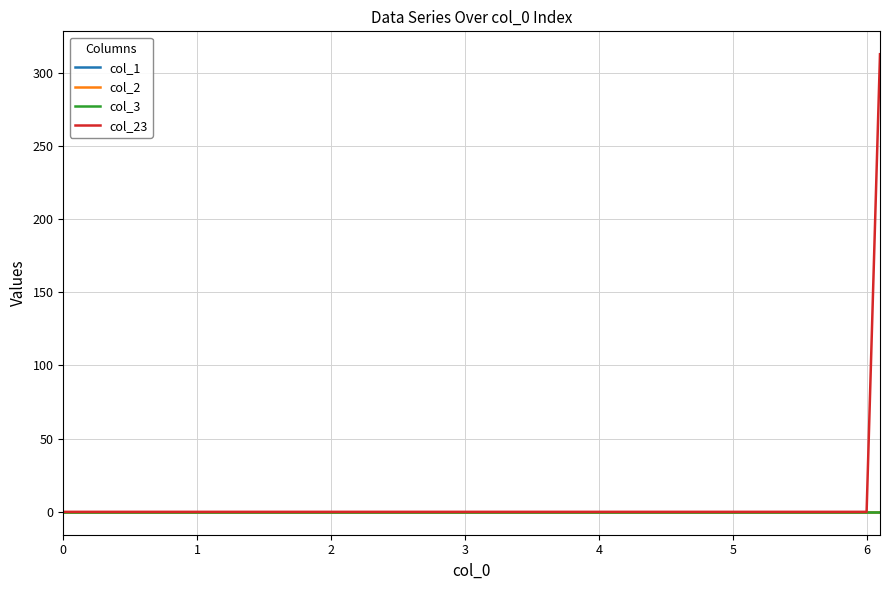

Does the chart display data point markers on the line(s)?

No